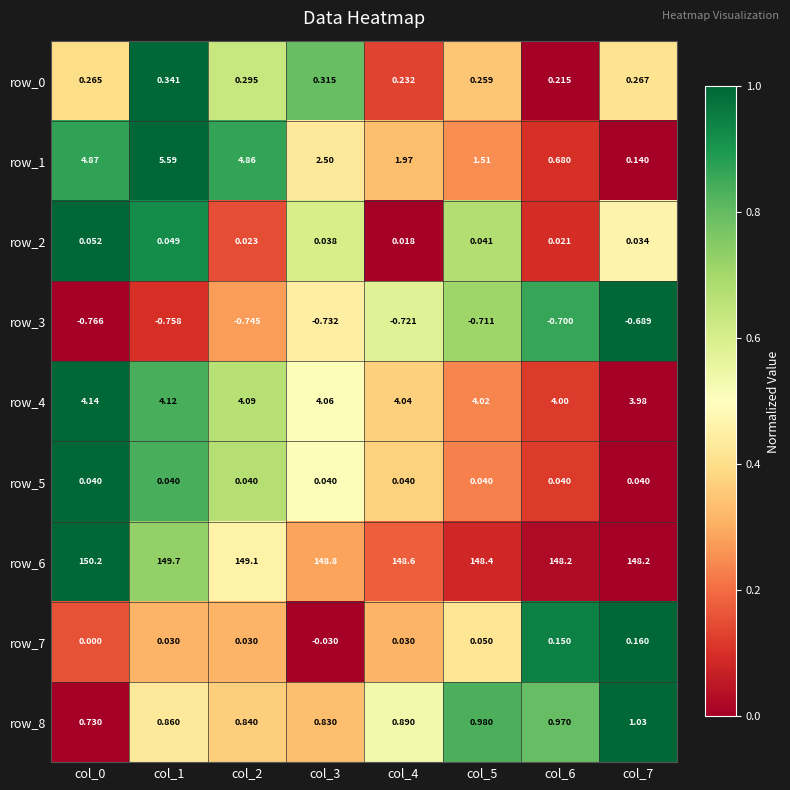

How many categories are shown in the chart?

8